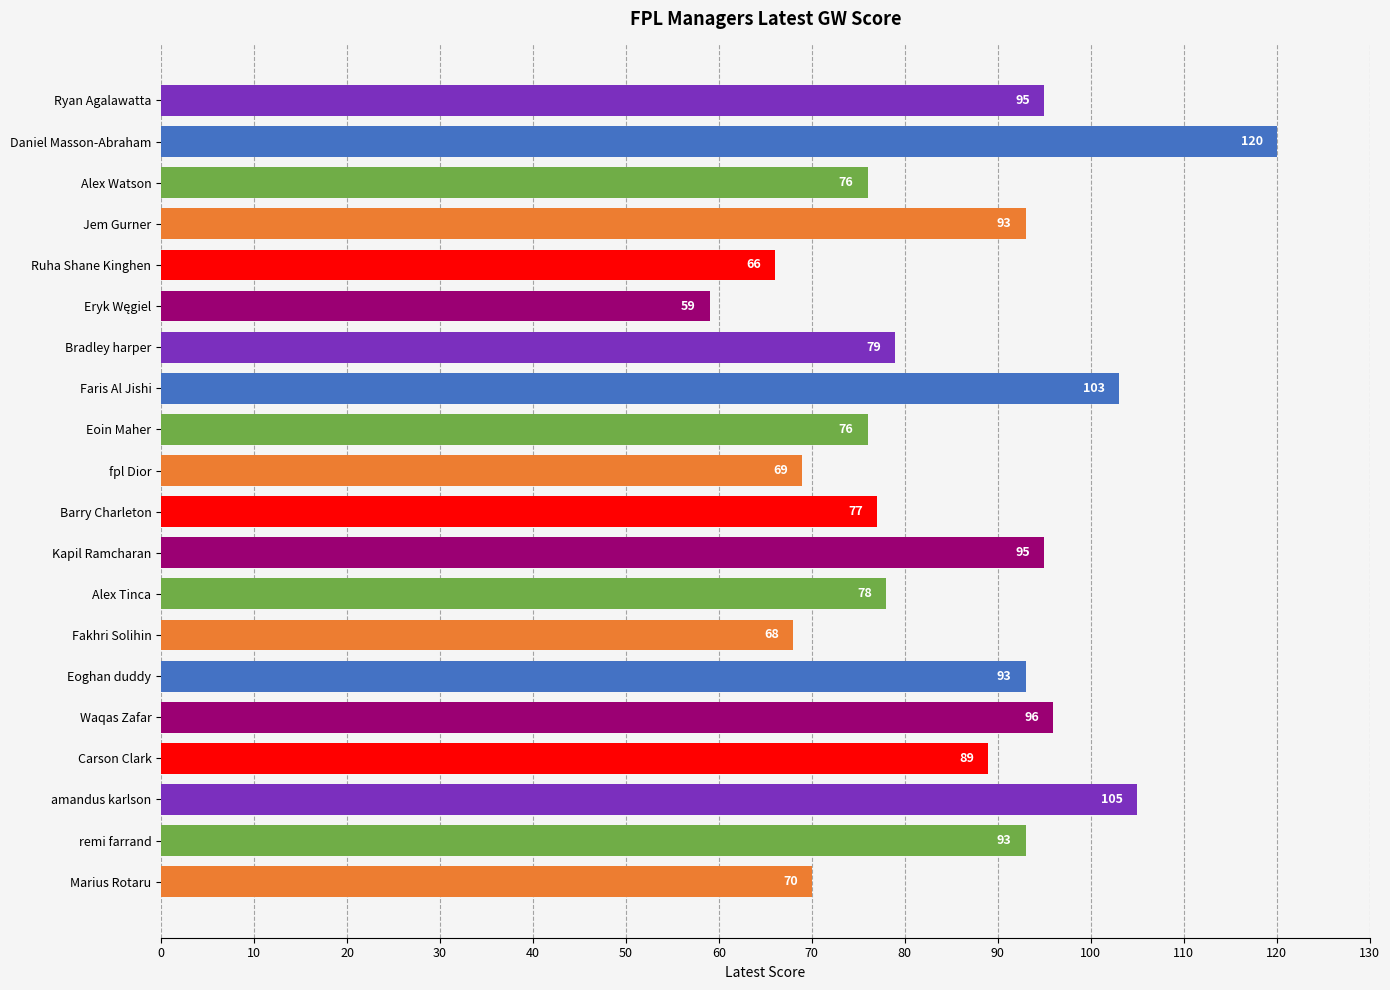

What is the value of the 18th bar from the top?

105